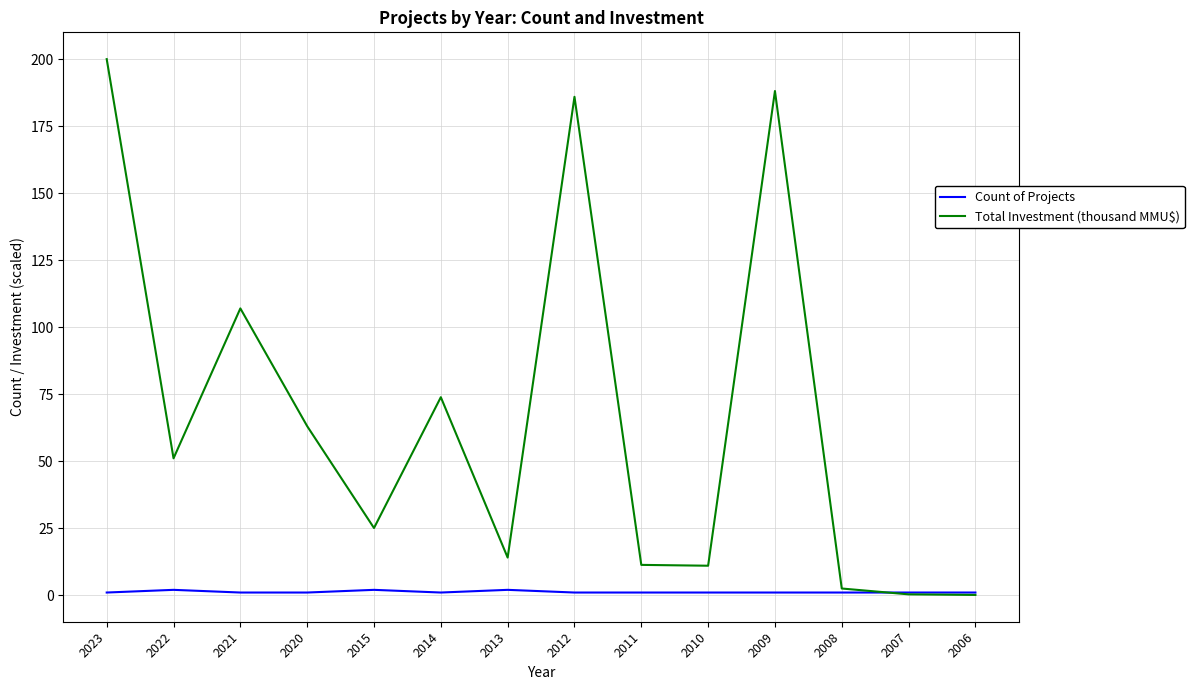

At which category does the chart reach its peak across all series?

2023